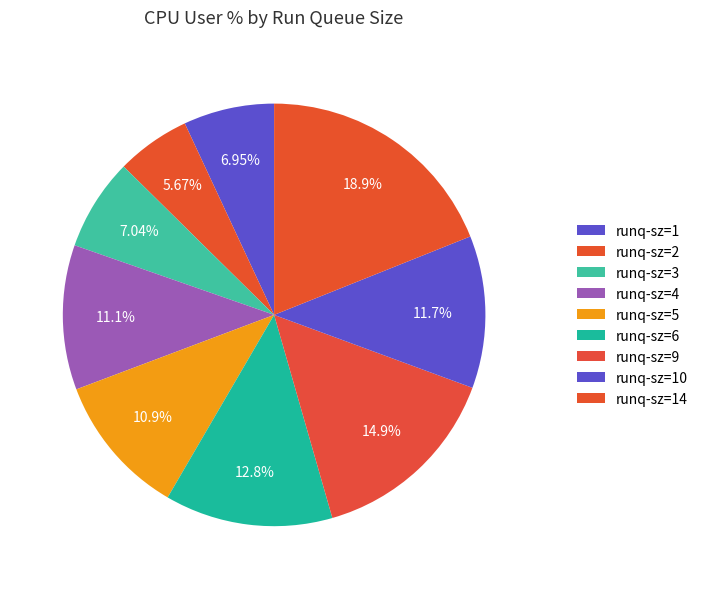

How many slices are in this pie chart?

9